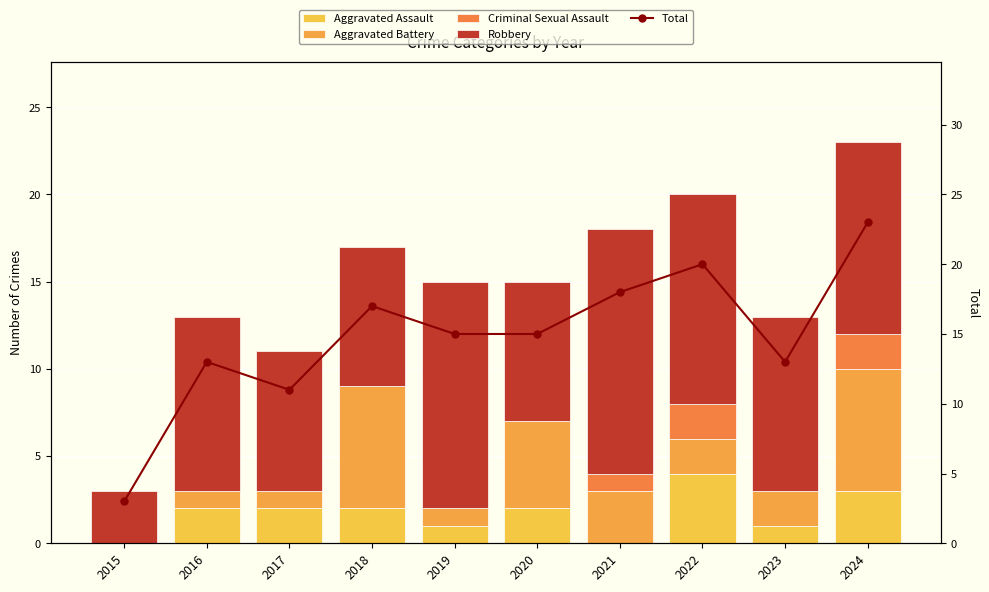

Reading left to right, extract all data points from this chart.

Aggravated Assault: 0	2	2	2	1	2	0	4	1	3
Aggravated Battery: 0	1	1	7	1	5	3	2	2	7
Criminal Sexual Assault: 0	0	0	0	0	0	1	2	0	2
Robbery: 3	10	8	8	13	8	14	12	10	11
Total: 3	13	11	17	15	15	18	20	13	23